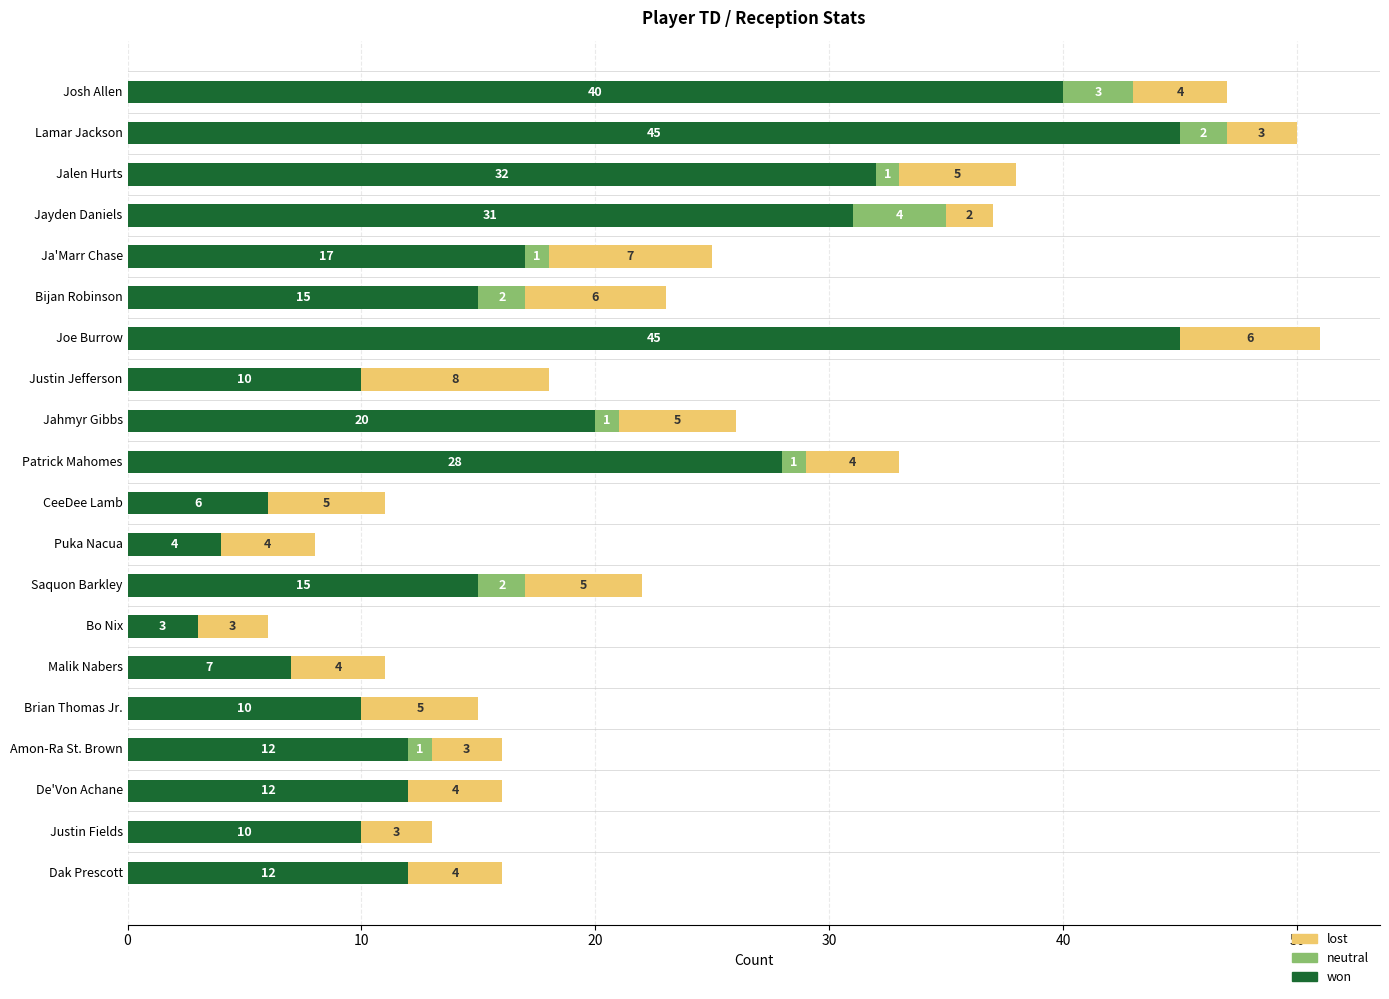

What is the total value across all series at Justin Fields?

13